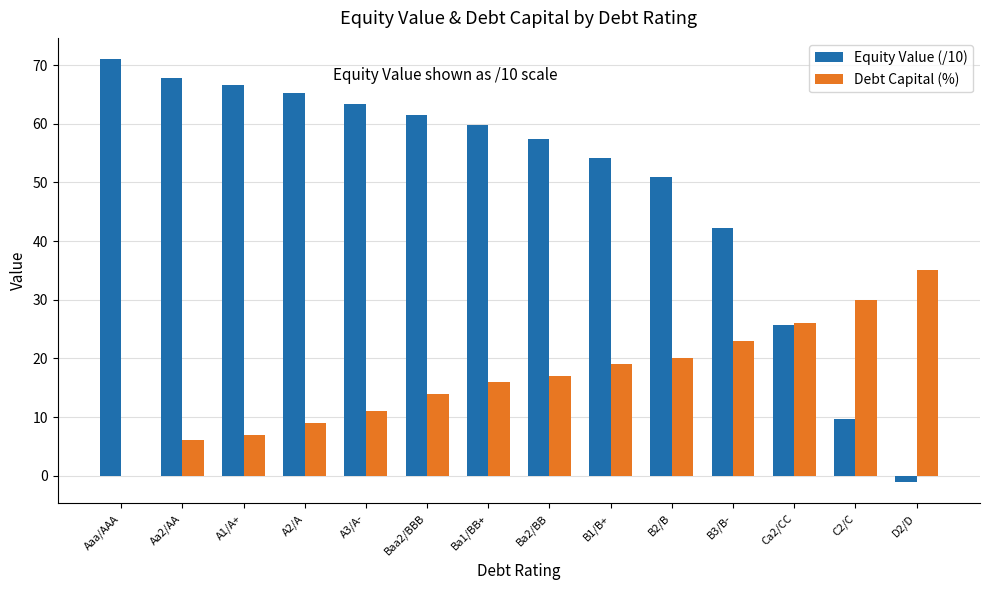

What is the sum of all Equity Value (/10) values?

694.1